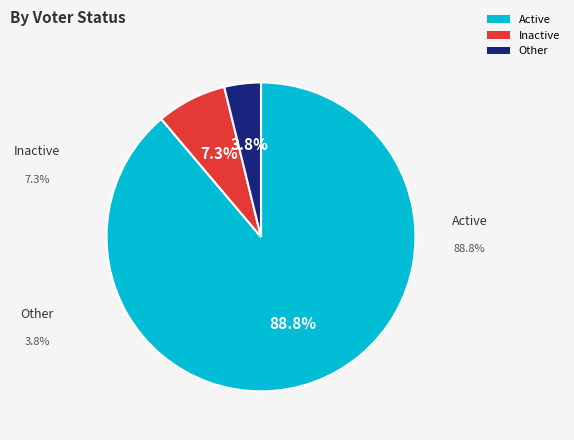

What portion of the pie excludes Inactive?

92.7%